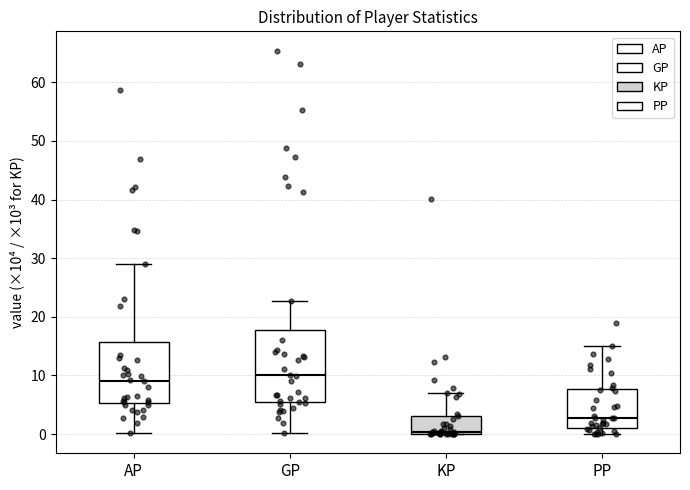

Which box is the tallest, from its lower edge to its upper edge?

GP